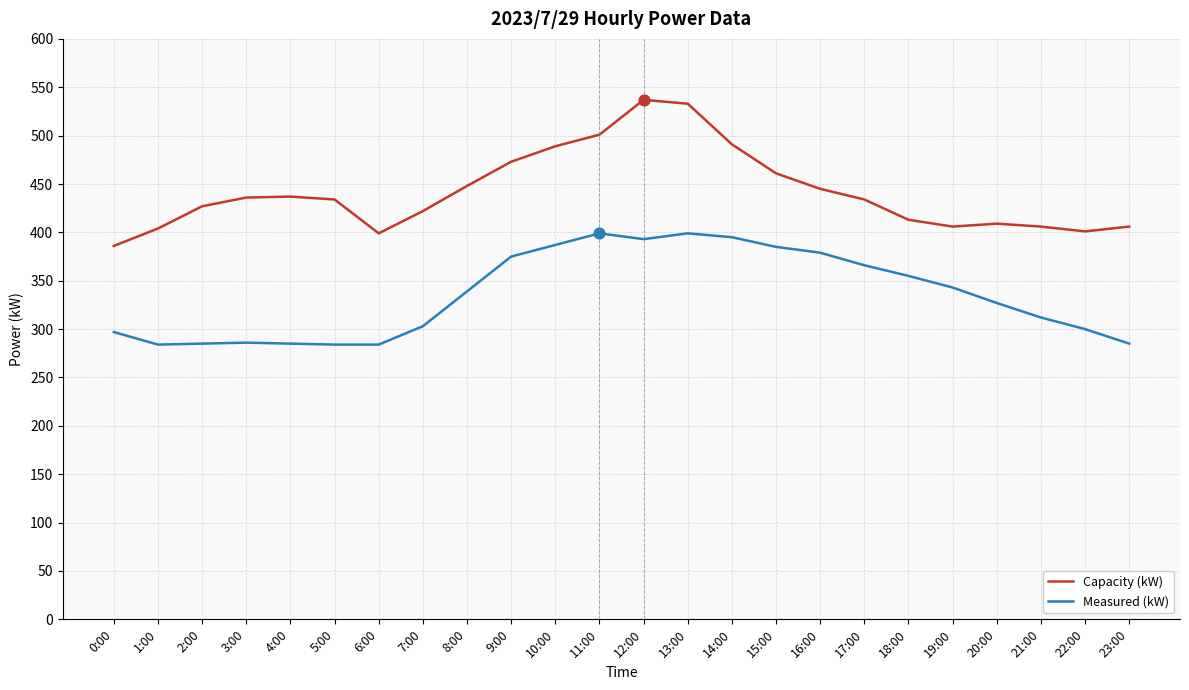

What is the difference between the highest and lowest values at 5:00?

150